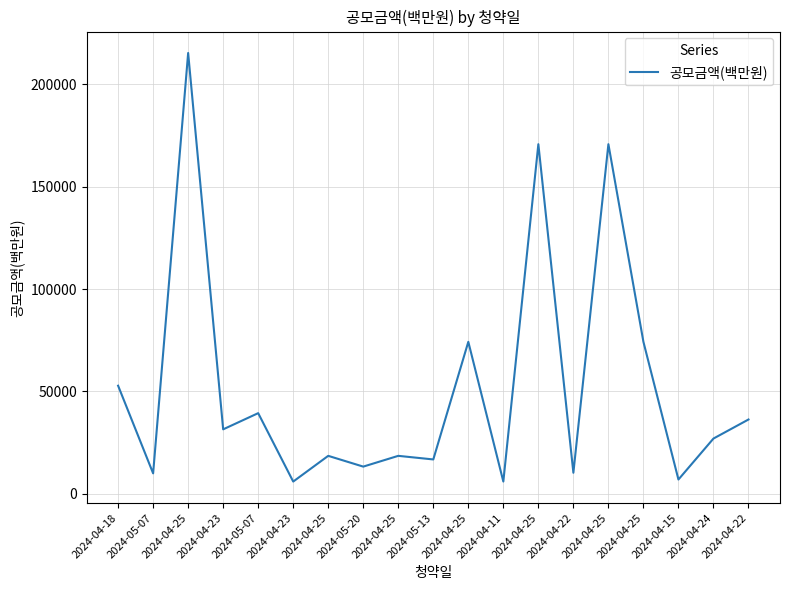

How many lines are shown in the chart?

1